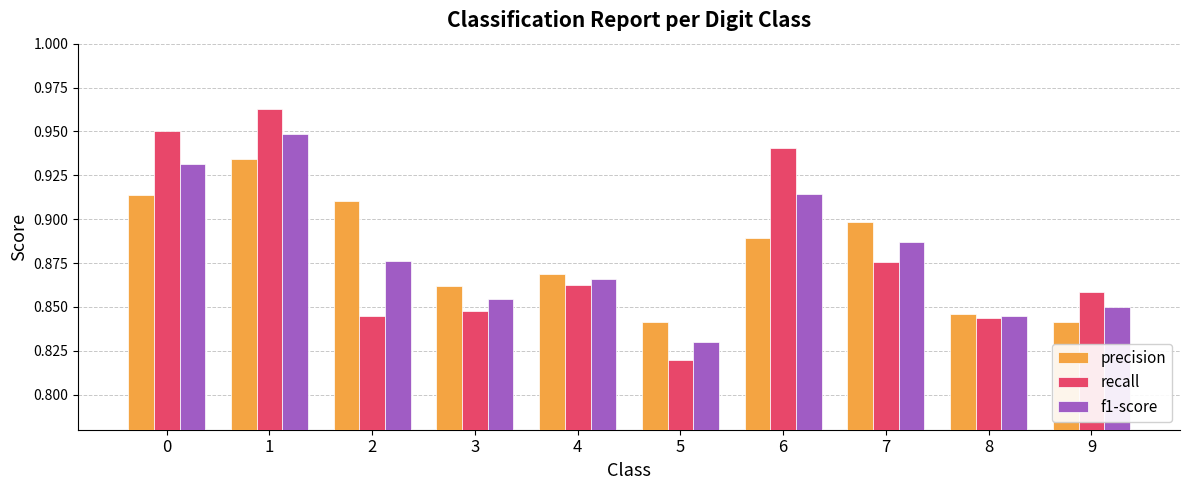

Which category has the lowest value in the f1-score series?

5